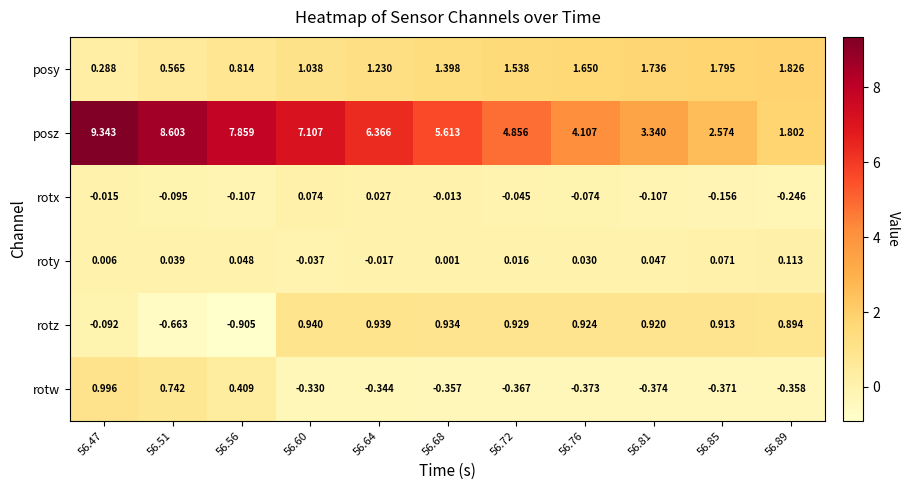

Rank the series by their maximum value, from highest to lowest.

posz, posy, rotw, rotz, roty, rotx